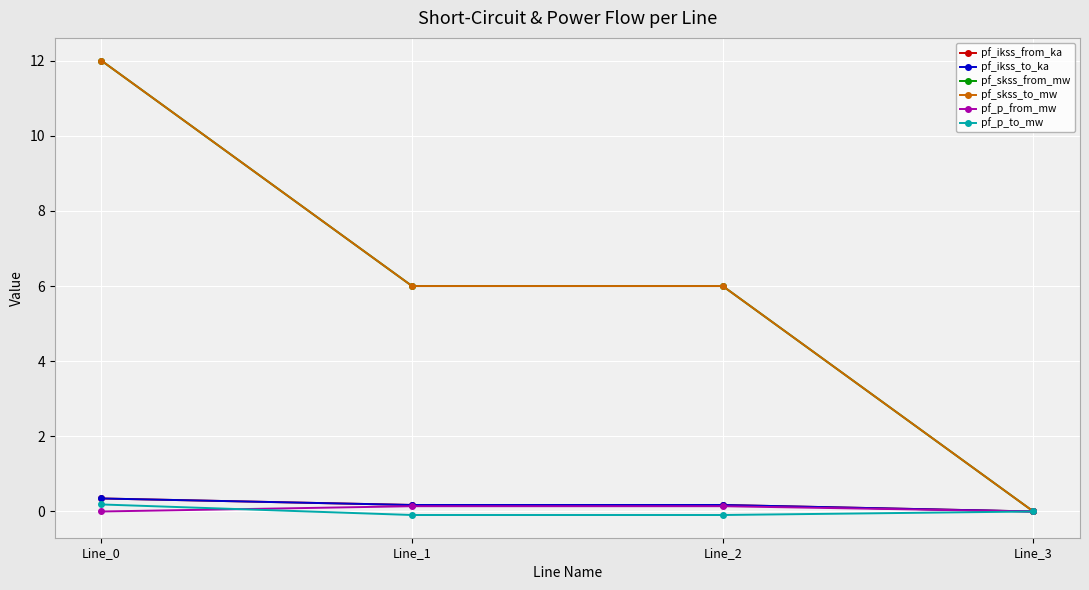

Reading left to right, transcribe all the data shown in this chart.

pf_ikss_from_ka: Line_0=0.3	Line_1=0.2	Line_2=0.2	Line_3=0.0
pf_ikss_to_ka: Line_0=0.3	Line_1=0.2	Line_2=0.2	Line_3=0.0
pf_skss_from_mw: Line_0=12.0	Line_1=6.0	Line_2=6.0	Line_3=0.0
pf_skss_to_mw: Line_0=12.0	Line_1=6.0	Line_2=6.0	Line_3=0.0
pf_p_from_mw: Line_0=-0.0	Line_1=0.1	Line_2=0.1	Line_3=0.0
pf_p_to_mw: Line_0=0.2	Line_1=-0.1	Line_2=-0.1	Line_3=0.0